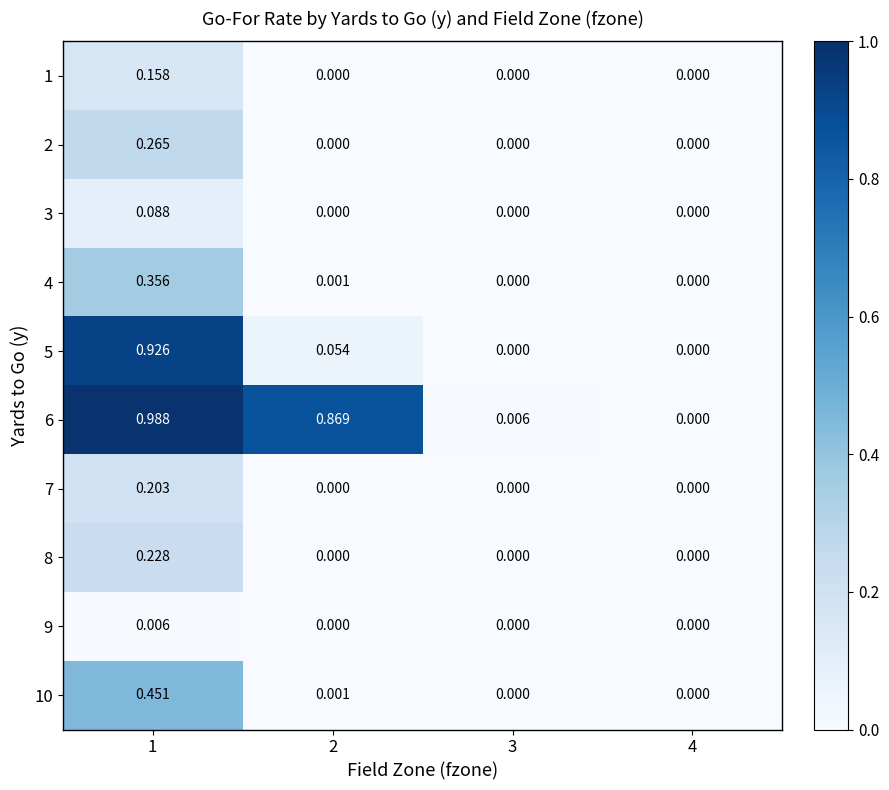

At which category does the chart reach its peak across all series?

1